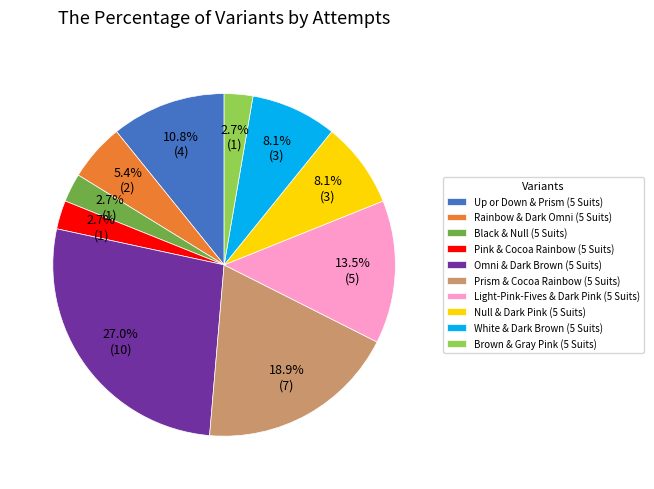

What portion of the pie excludes Black & Null (5 Suits)?

97.3%